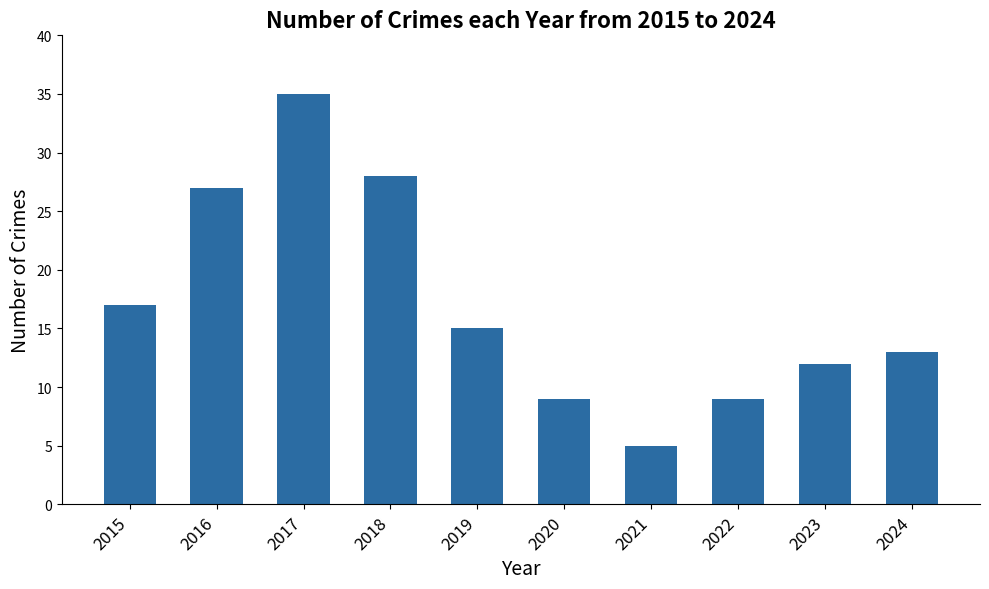

What is the change in value from 2019 to 2024?

-2